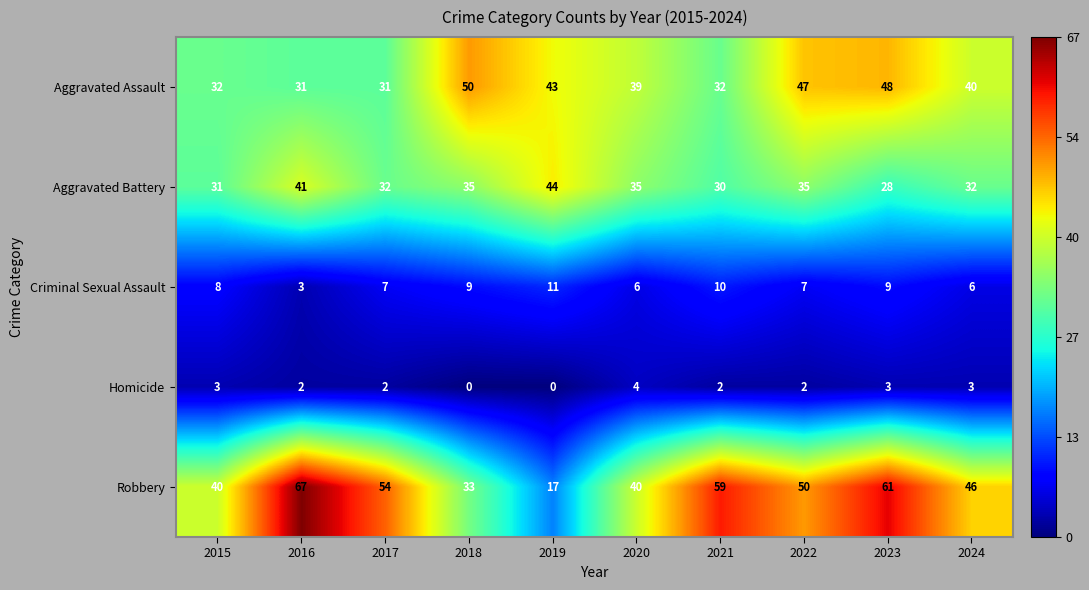

What is the difference between the maximum and minimum values in the Criminal Sexual Assault series?

8